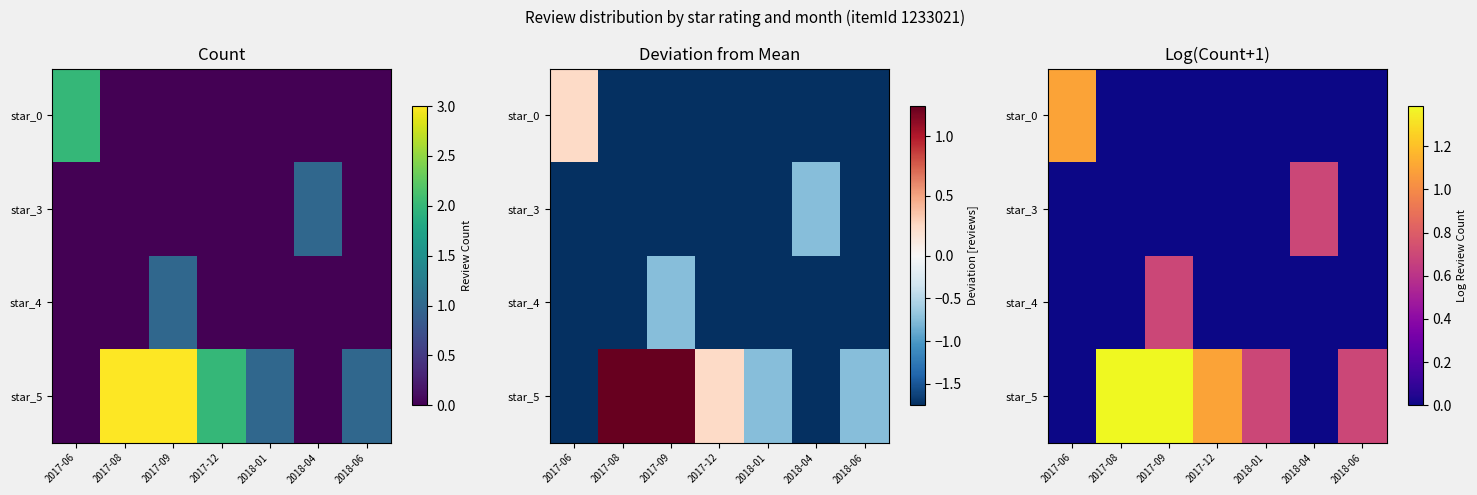

At which category is the sum across all series the highest?

2017-09